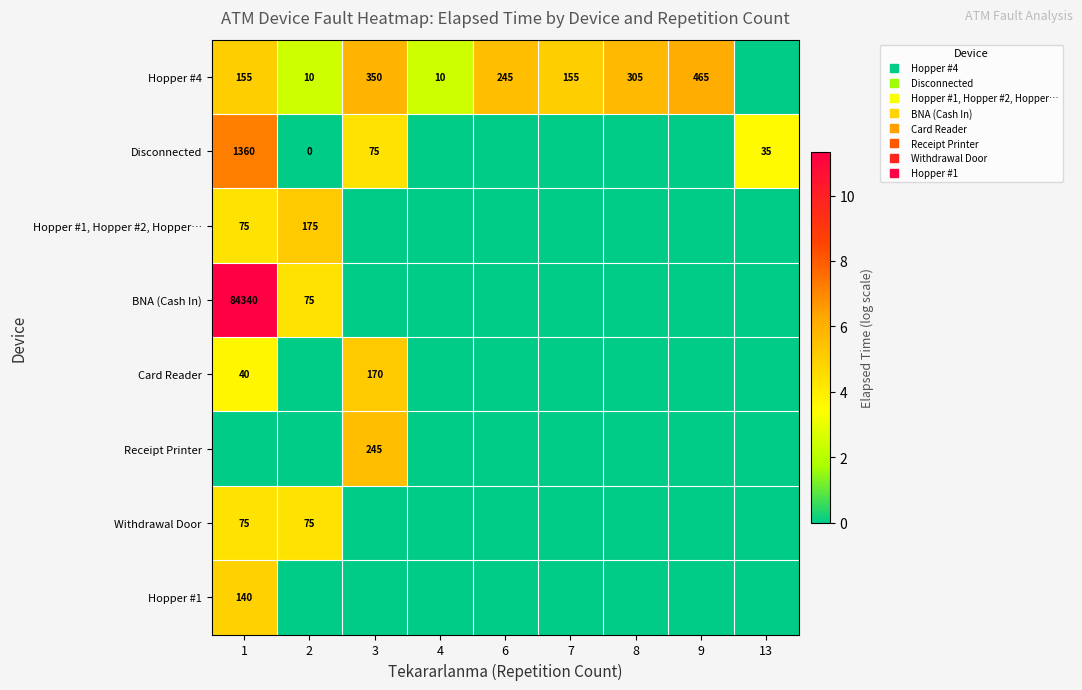

Is it true that Hopper #4 equals 1.7 at 1?

False